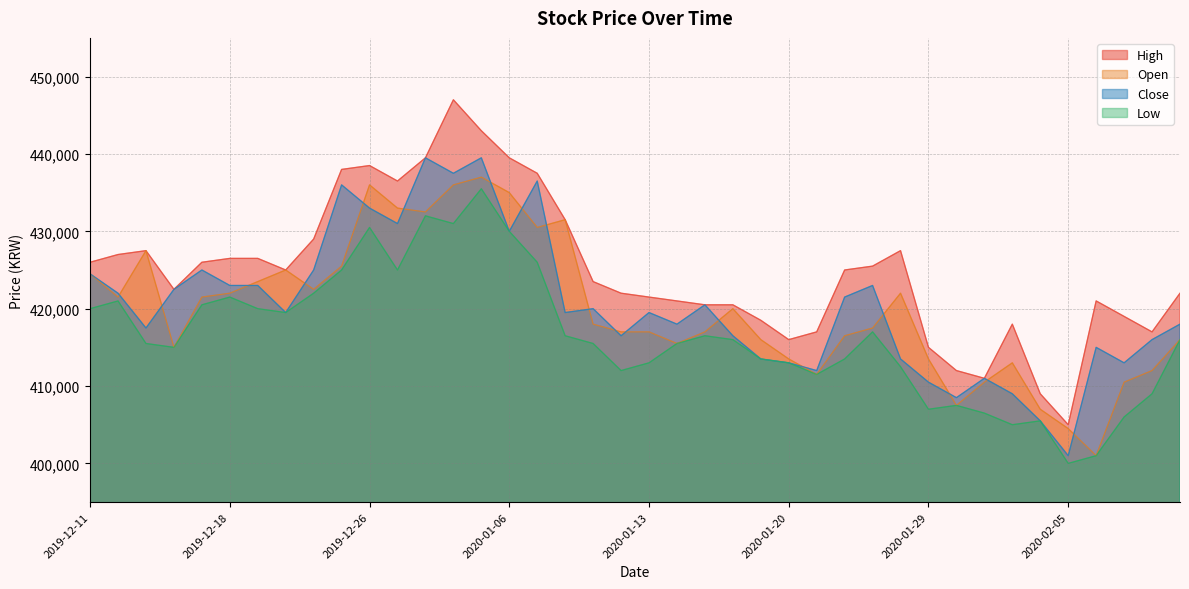

Rank the series at 2020-02-04 from highest to lowest value.

High, Open, Close, Low